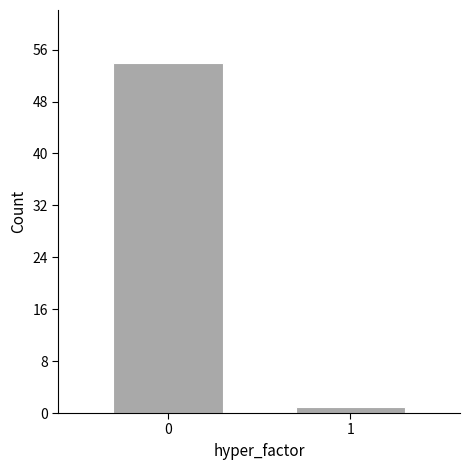

Reading left to right, extract all data points from this chart.

54	1